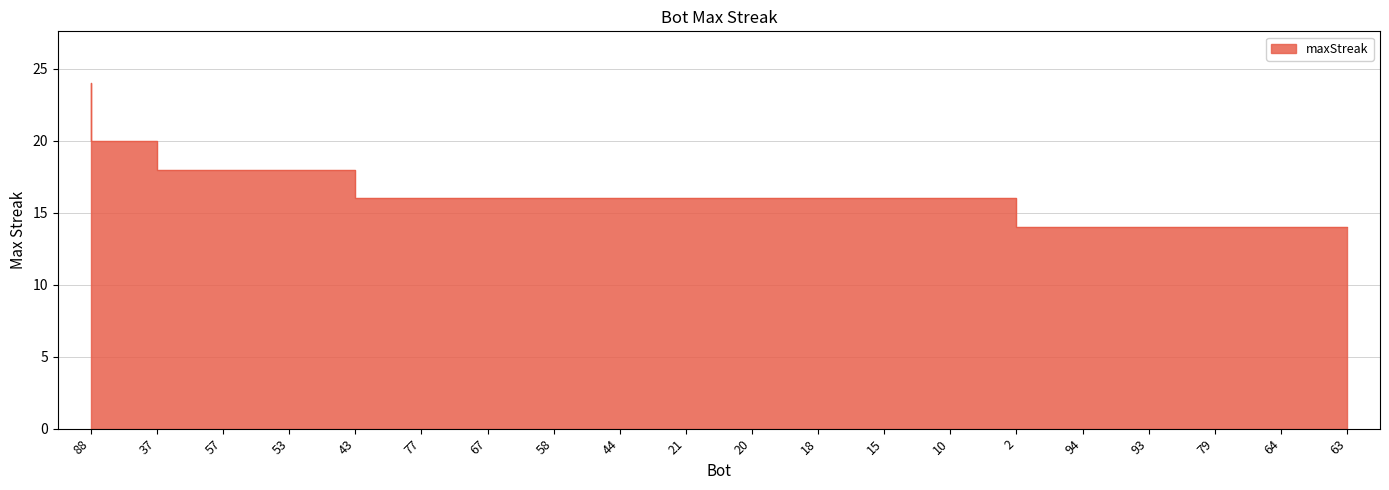

What is the difference between the second highest and minimum values?

6